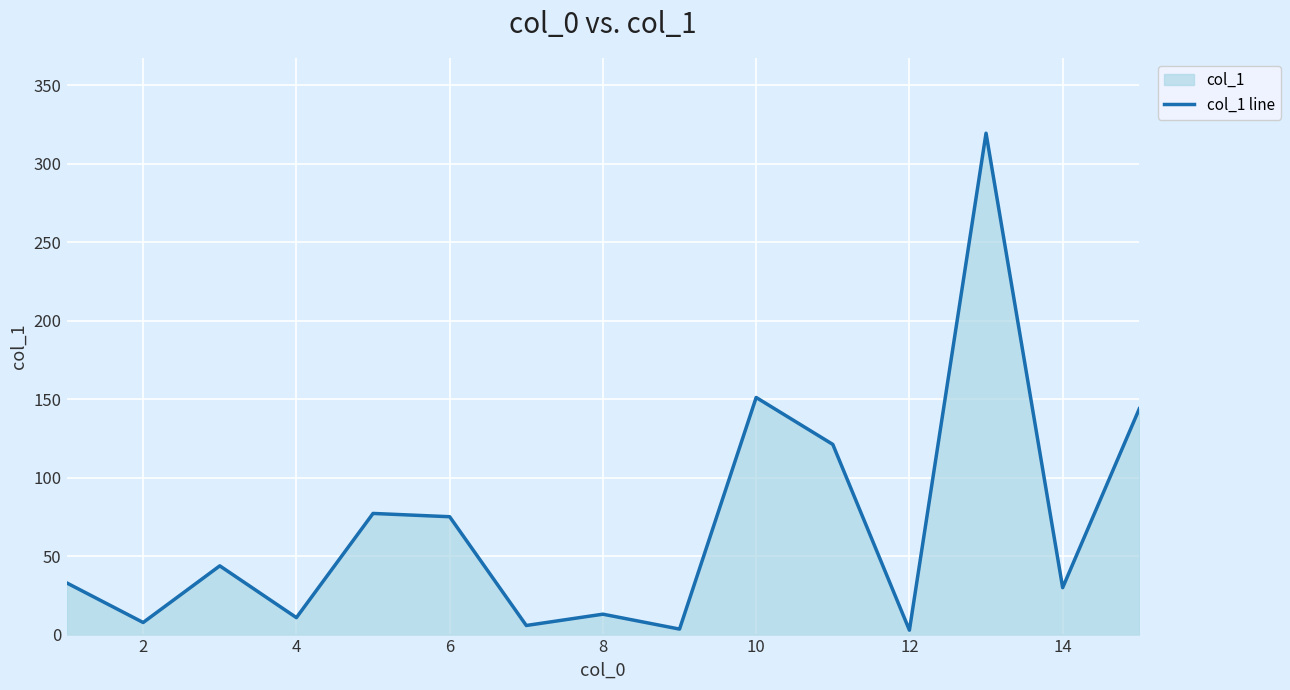

How many distinct data groups are displayed?

1